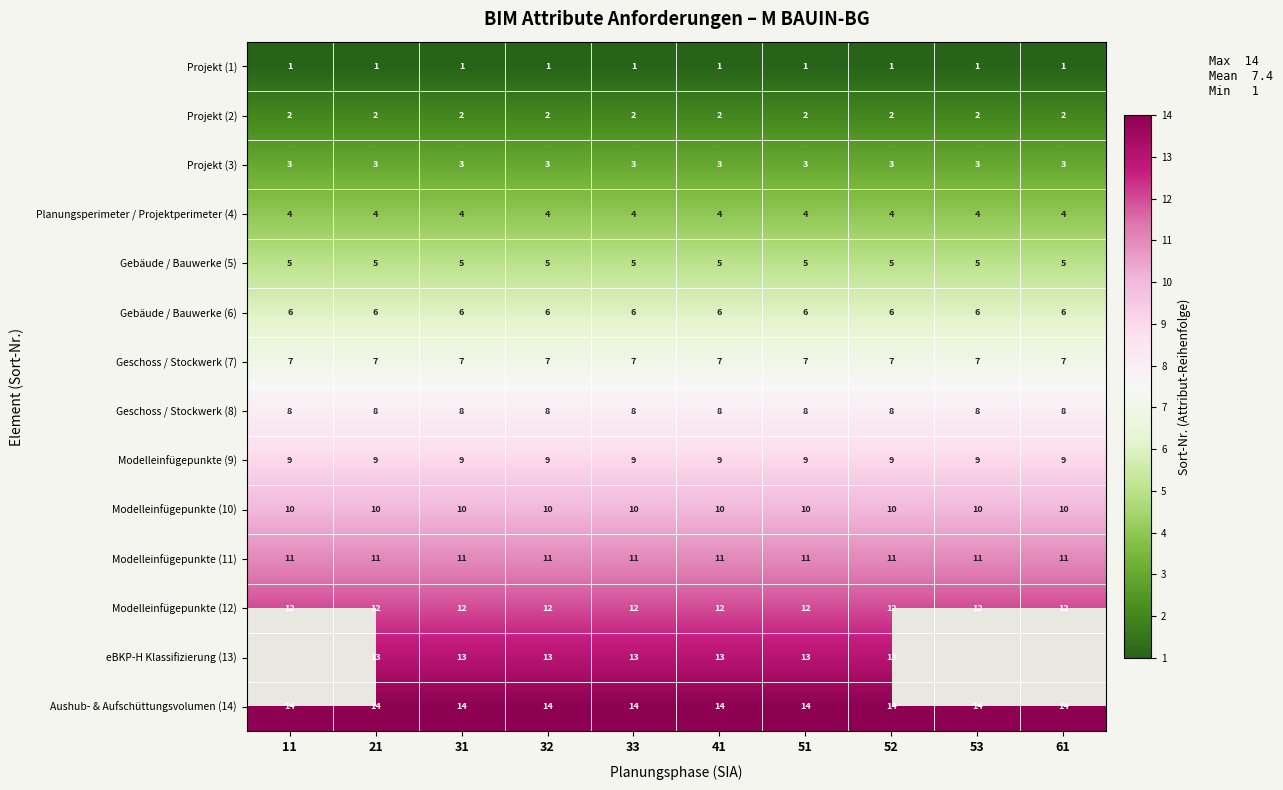

Is the value of Gebäude / Bauwerke (6) at 21 greater than the value of Projekt (1) at 33?

Yes